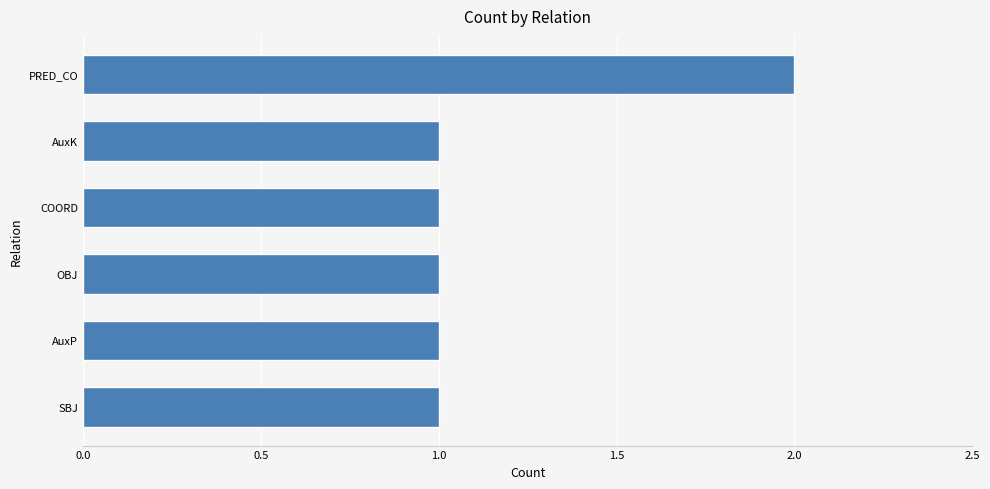

Are the bars grouped side by side (vs. stacked)?

No